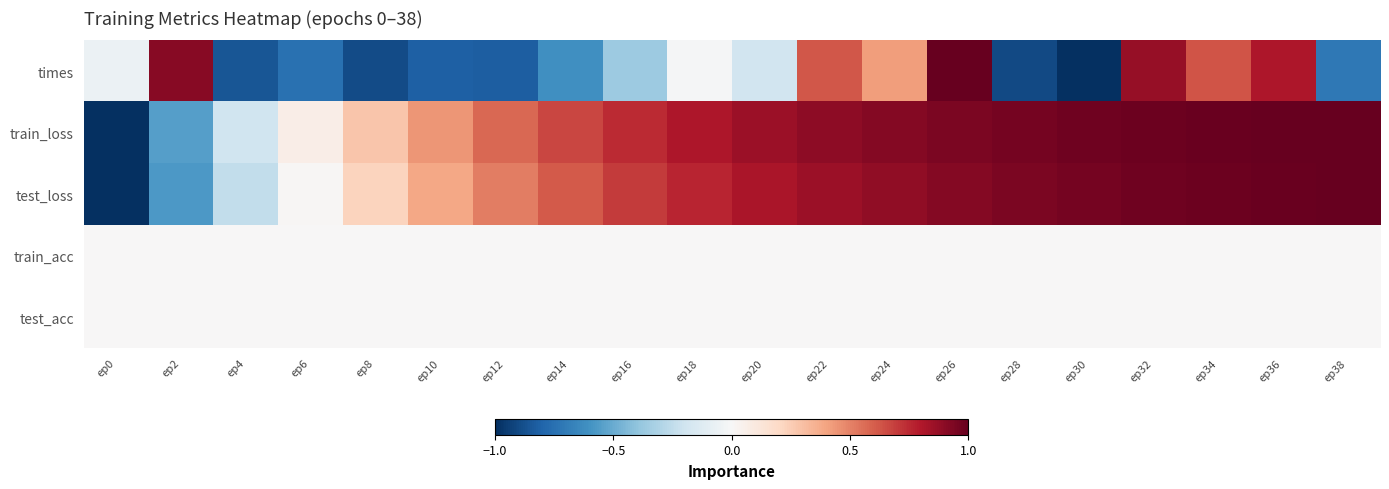

At which category is the sum across all series the highest?

ep26